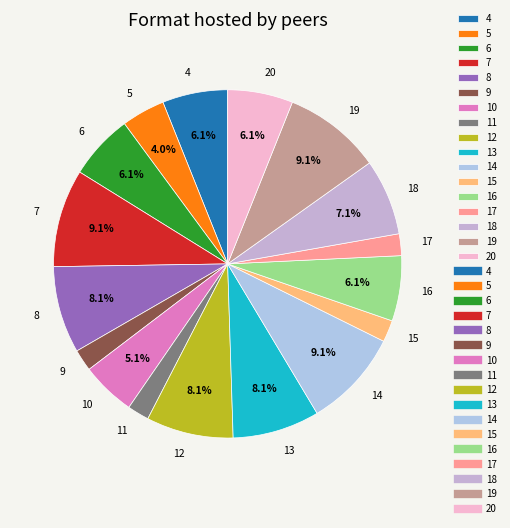

To the nearest percent, what percentage of the pie is 6?

6%